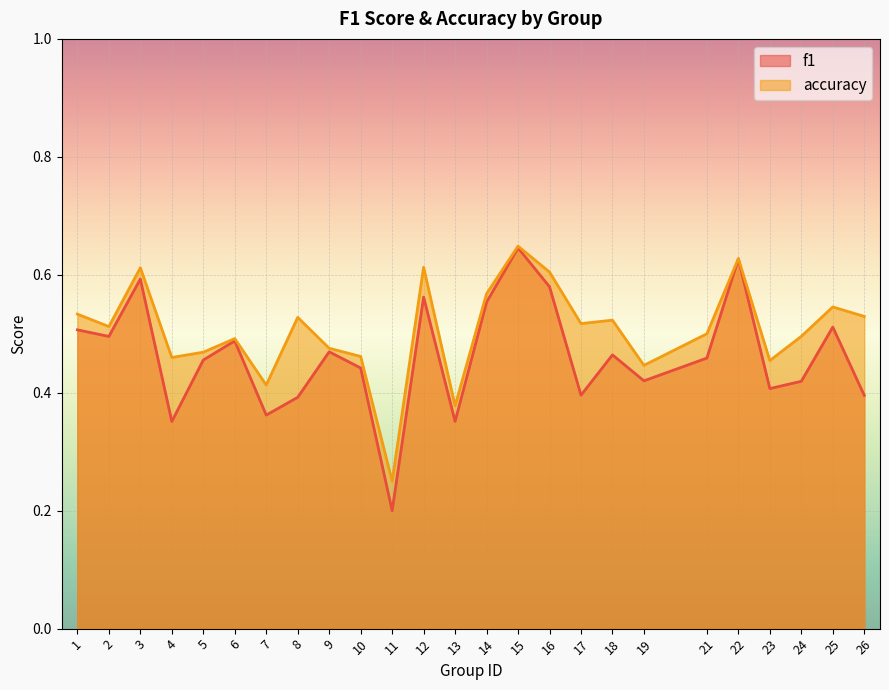

At which category does accuracy reach its first local valley?

2